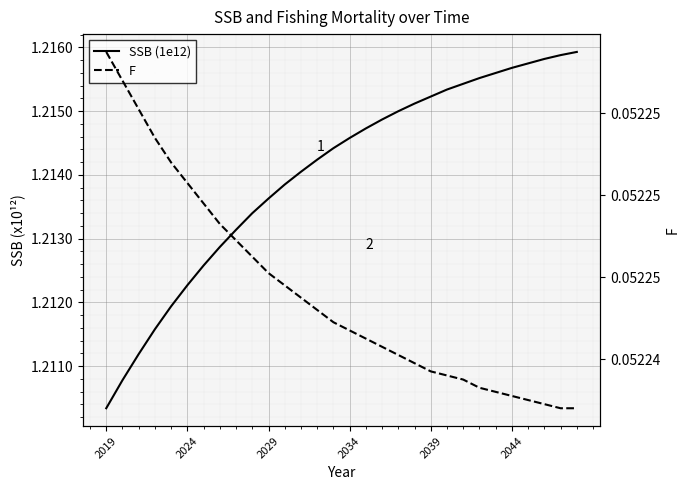

List the series in order of their overall mean, lowest first.

F, SSB (1e12)